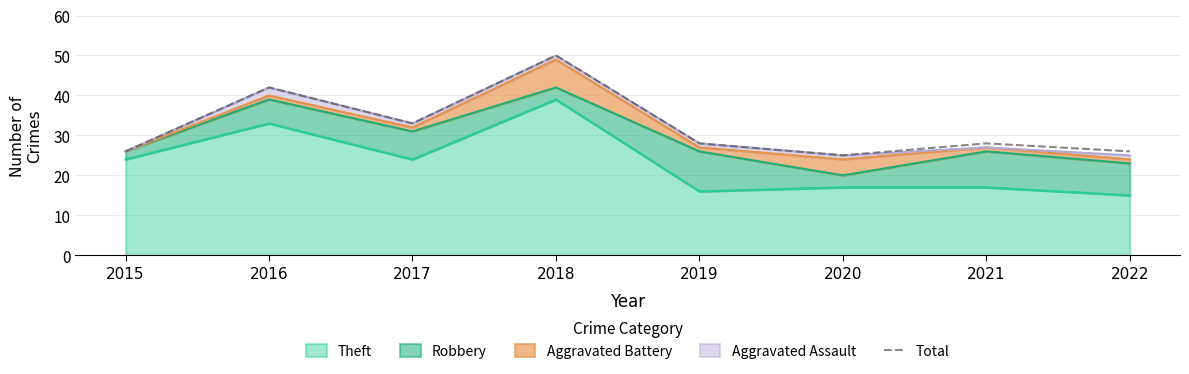

Reading left to right, transcribe all the data shown in this chart.

2015=26	2016=42	2017=33	2018=50	2019=28	2020=25	2021=28	2022=26